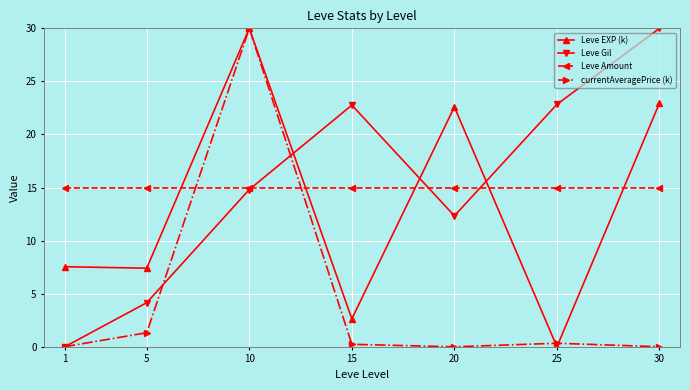

At 30, list the series in order from largest to smallest.

Leve Gil, Leve EXP (k), Leve Amount, currentAveragePrice (k)